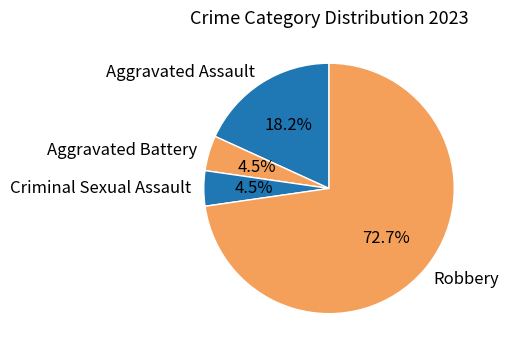

Which has a higher value, Robbery or Aggravated Assault?

Robbery